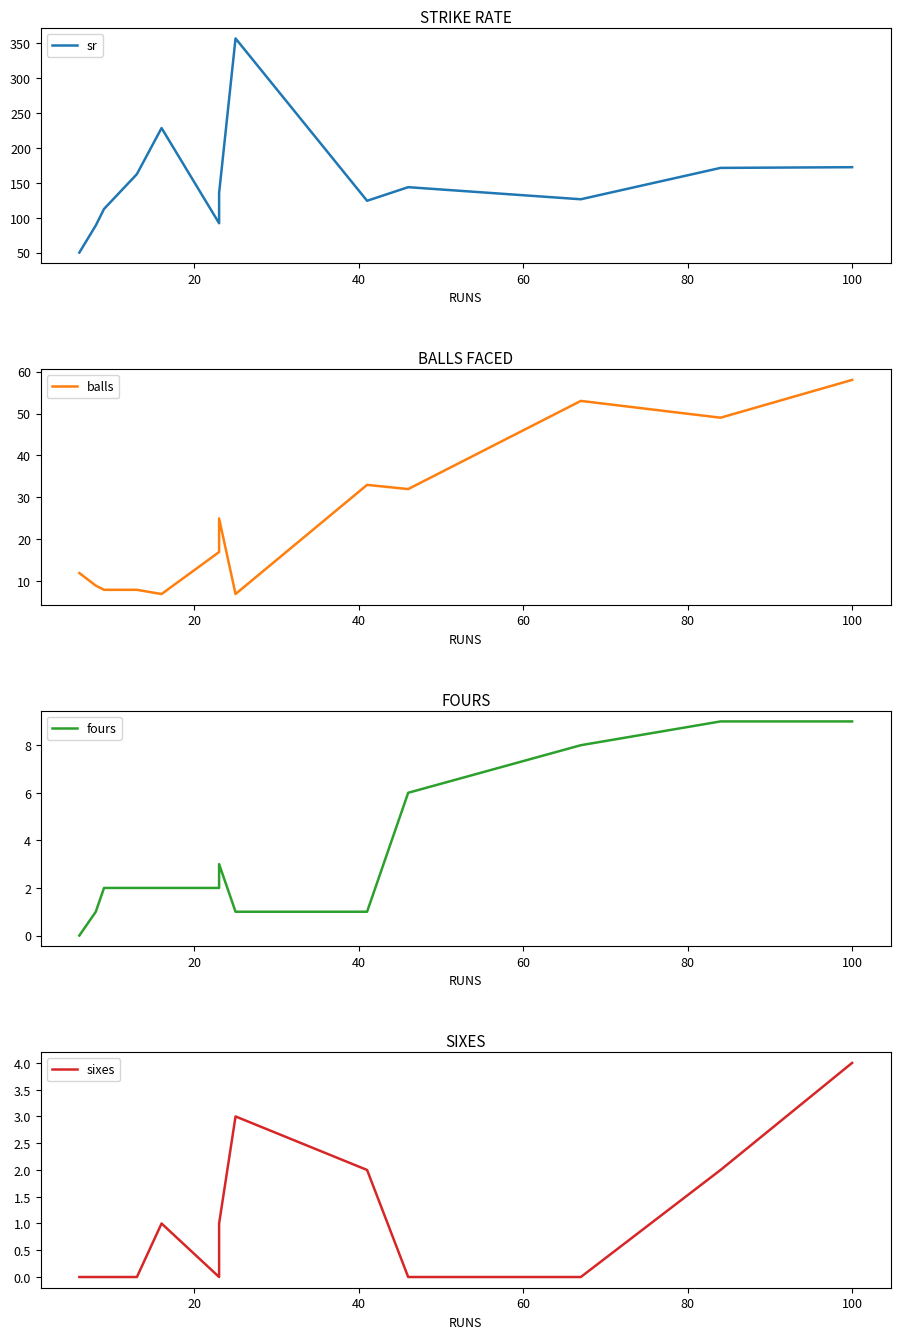

How many values in the sr series exceed 135?

7